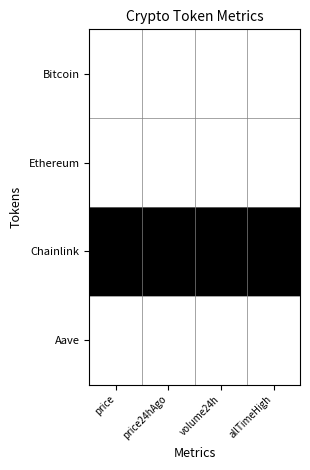

What is the total value across all series at volume24h?

1.0